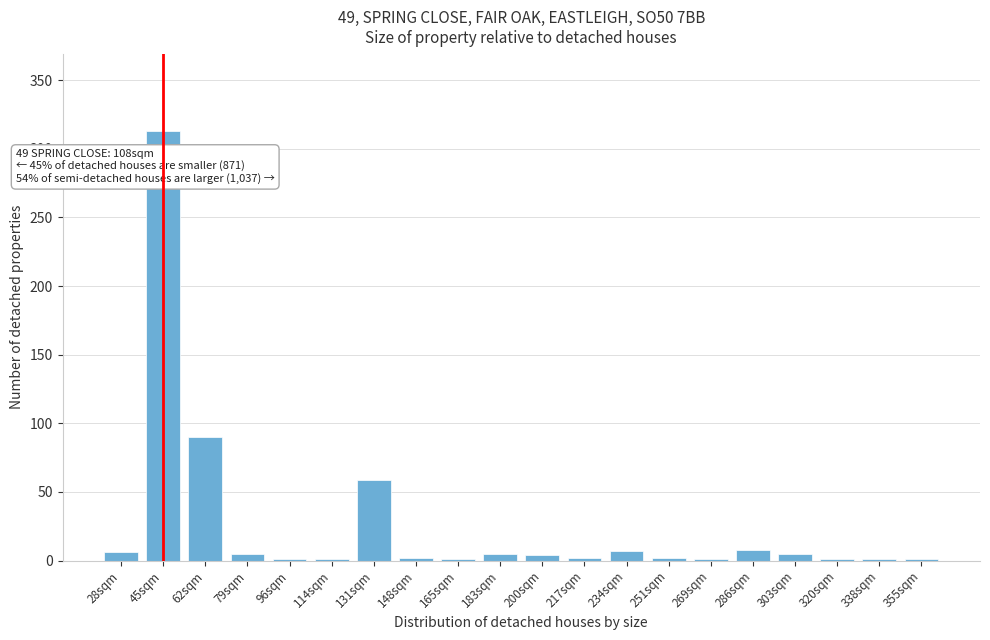

True or false: the data shows 1 at 114sqm.

True